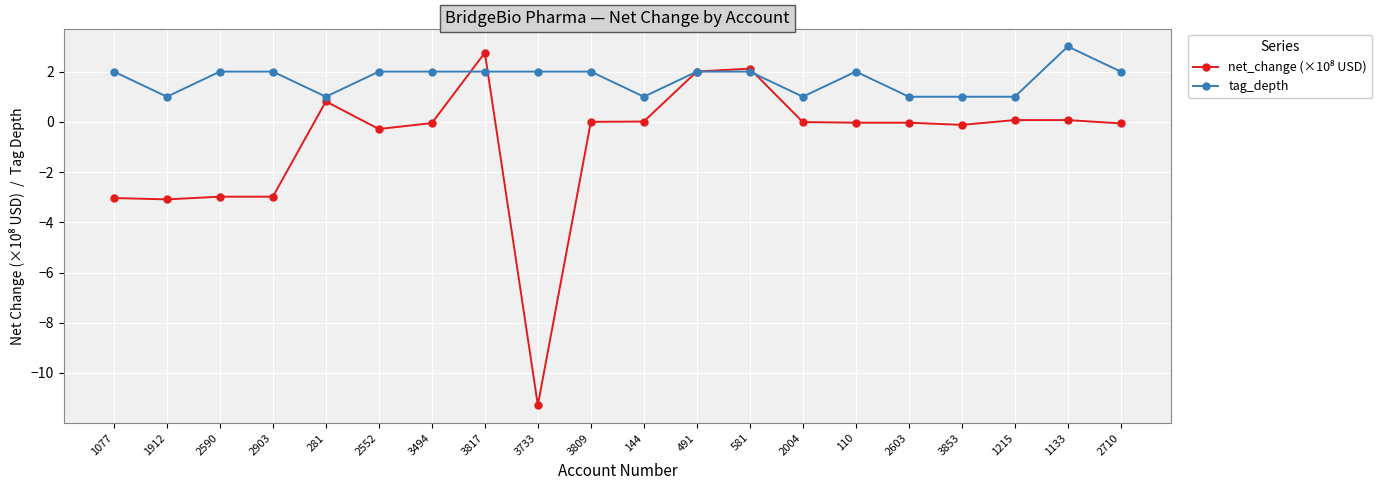

The tag_depth series shows 2.0 at 2710. True or false?

True